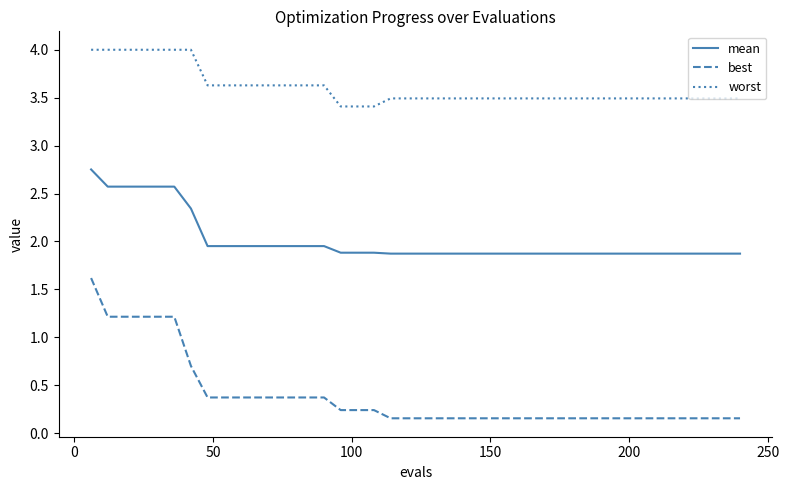

True or false: worst and best cross at least once.

False